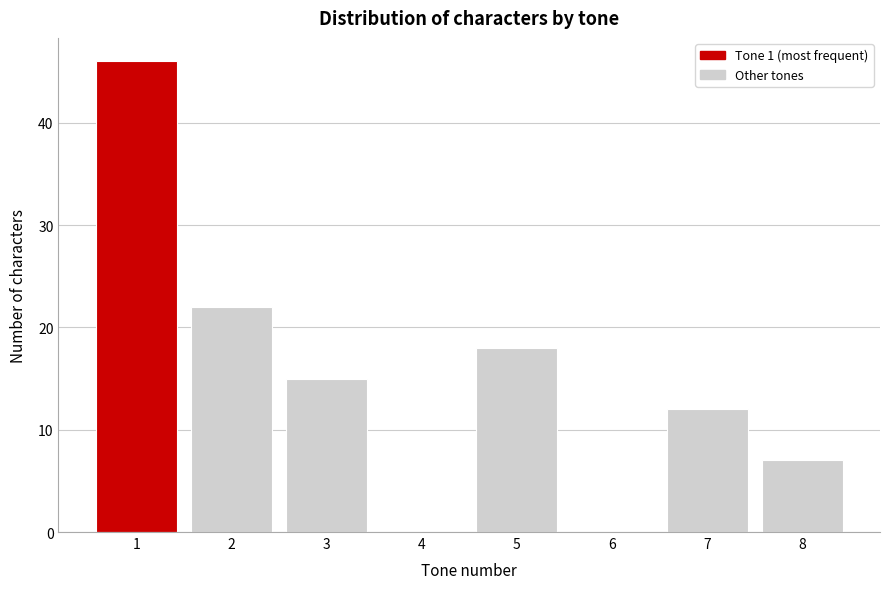

How tall is the bar that spans 2.5 to 3.5 on the x-axis? The values are not printed on the chart, so give them approximately, as read against the axis.

15